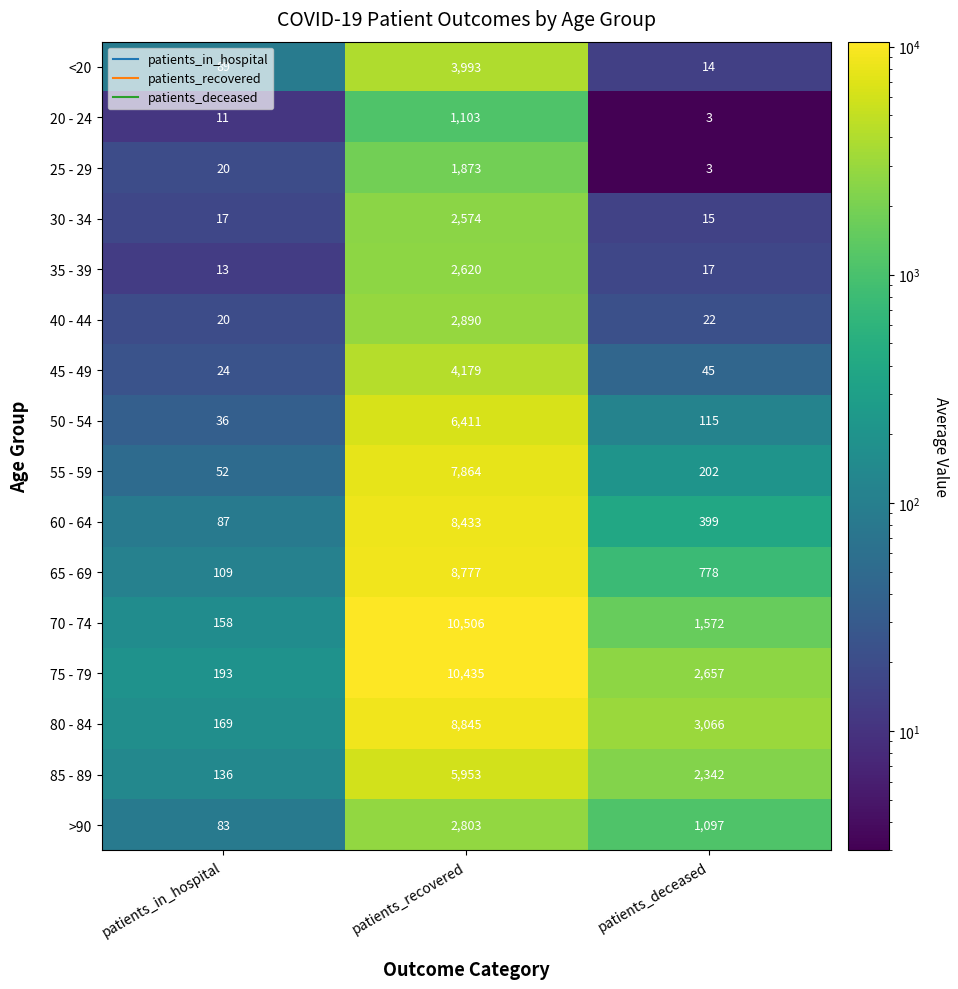

What is the average value of the 35 - 39 series?

883